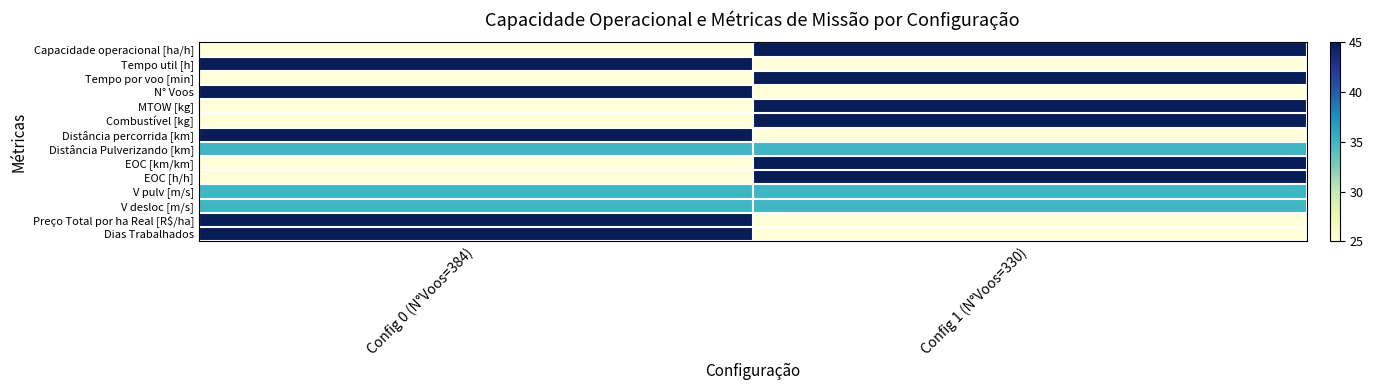

Which category has the lowest value across all series?

Config 0 (N°Voos=384)